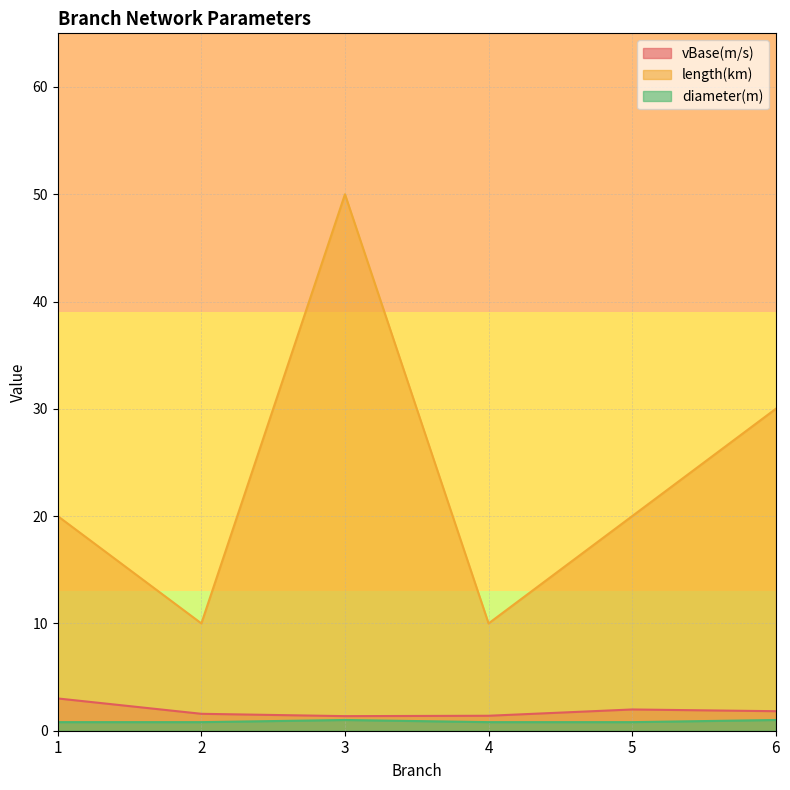

What is the sum of the length(km) values at 3 and 1?

70.0